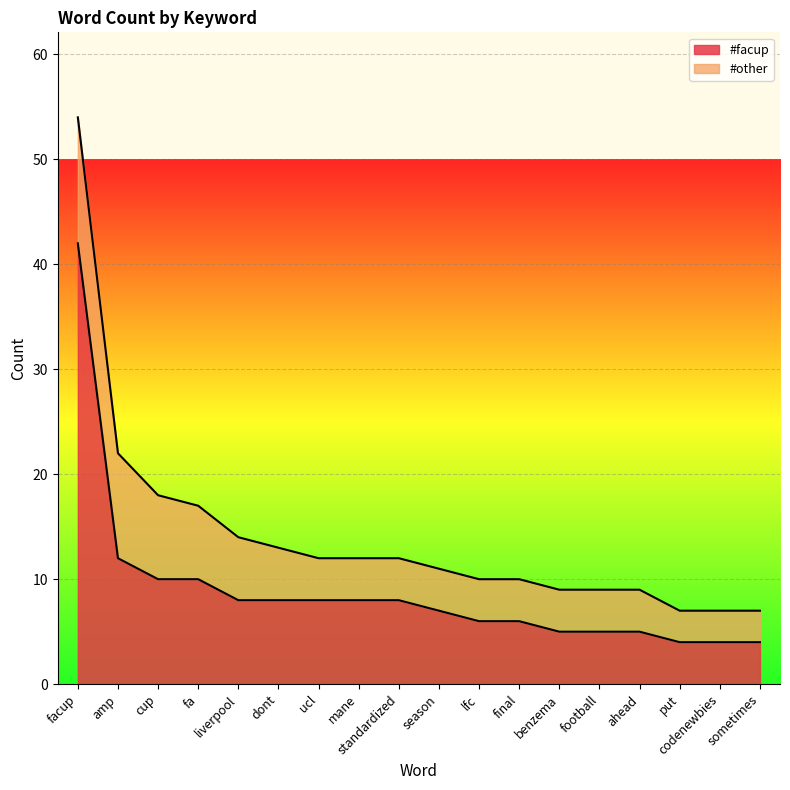

Rank the categories by value from highest to lowest.

facup, amp, cup, fa, liverpool, dont, ucl, mane, standardized, season, lfc, final, benzema, football, ahead, put, codenewbies, sometimes